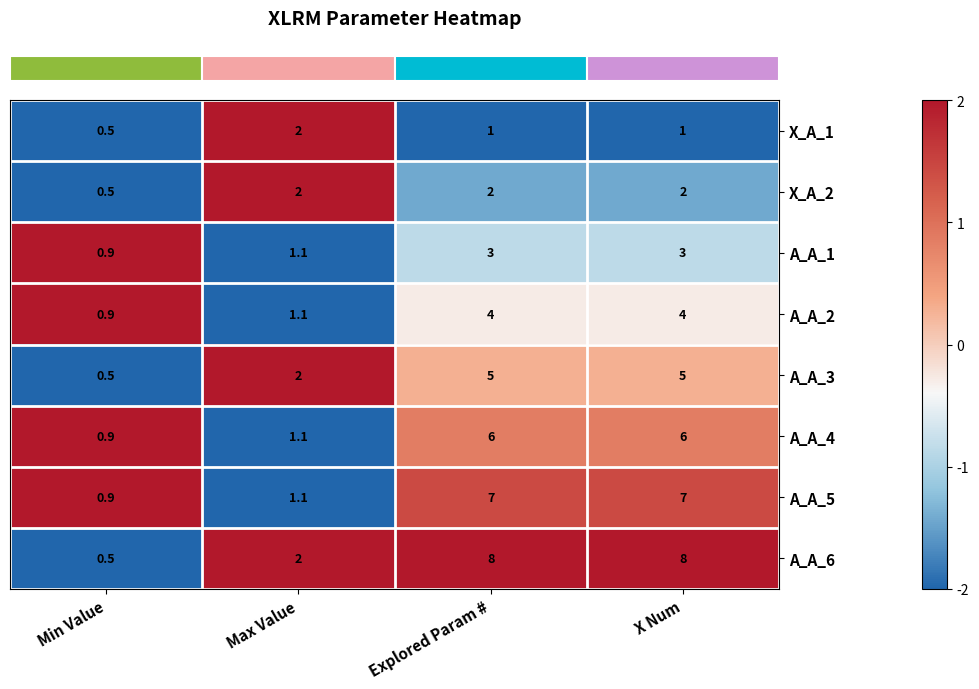

How many series are shown in this chart?

8